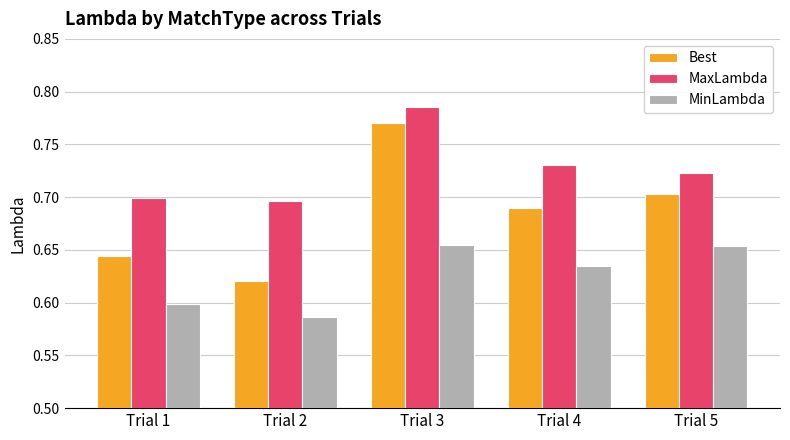

How many groups of bars are there?

5